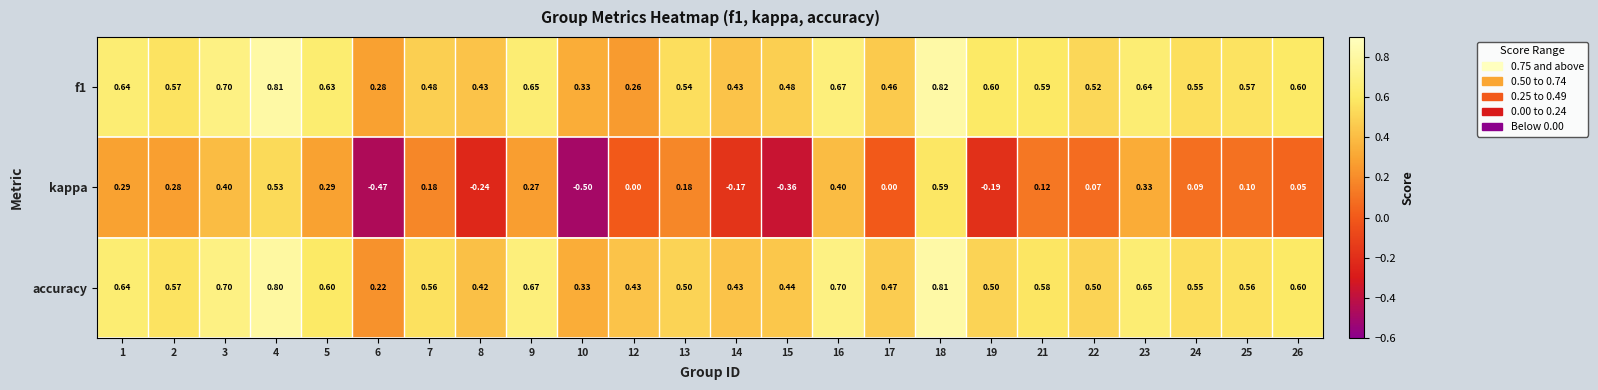

Is the value of kappa at 22 greater than the value of accuracy at 17?

No